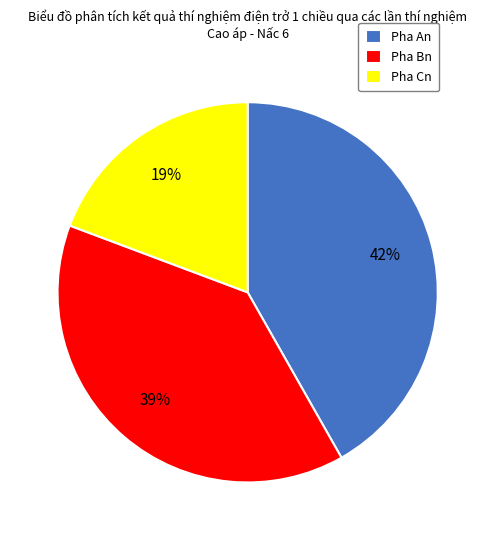

Does any single category account for the majority?

No